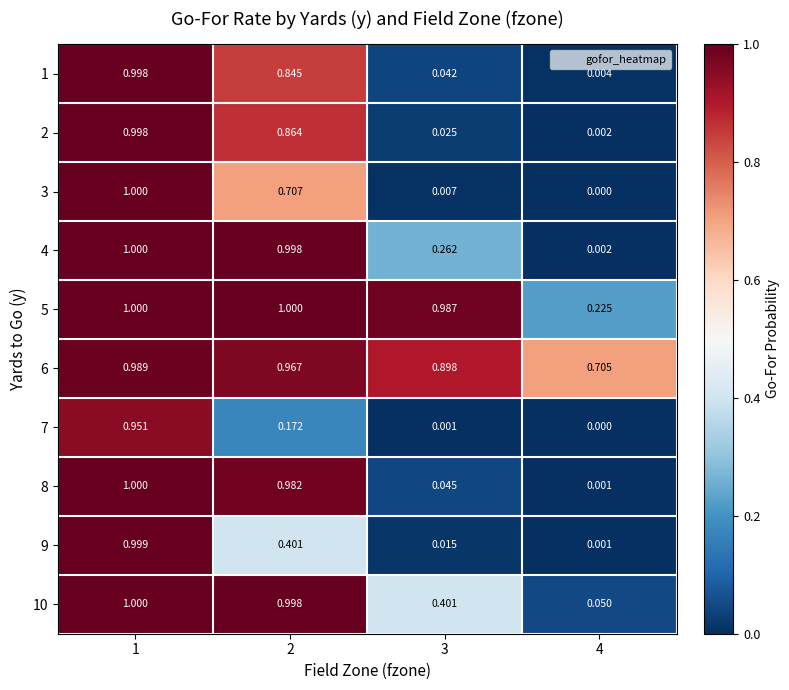

At which category is the sum across all series the highest?

1